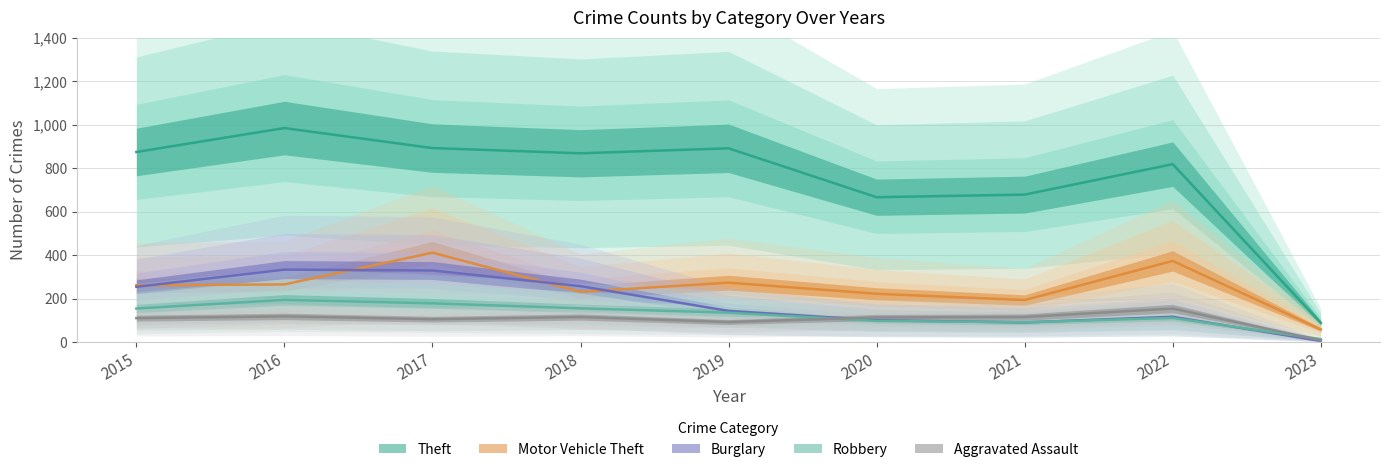

True or false: Theft and Aggravated Assault intersect in this chart.

False